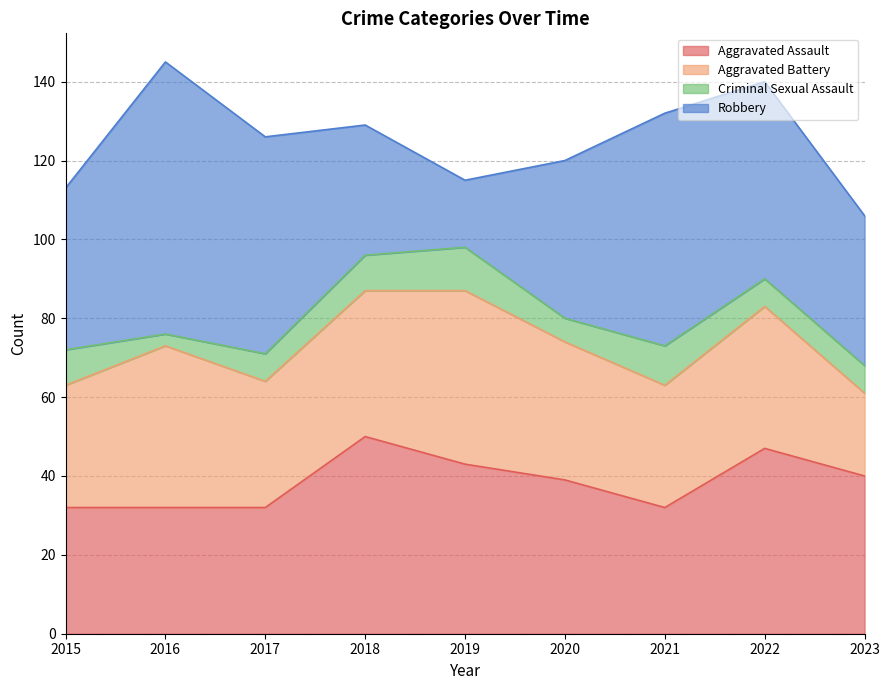

What is the sum of all Aggravated Assault values?

347